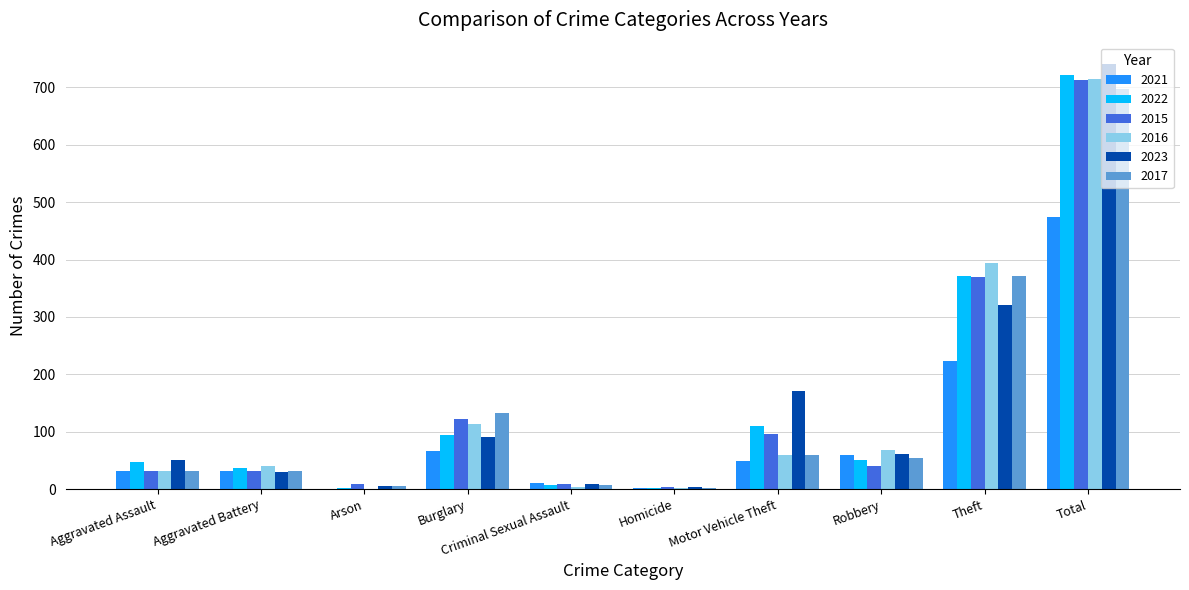

How many categories are shown in the chart?

10